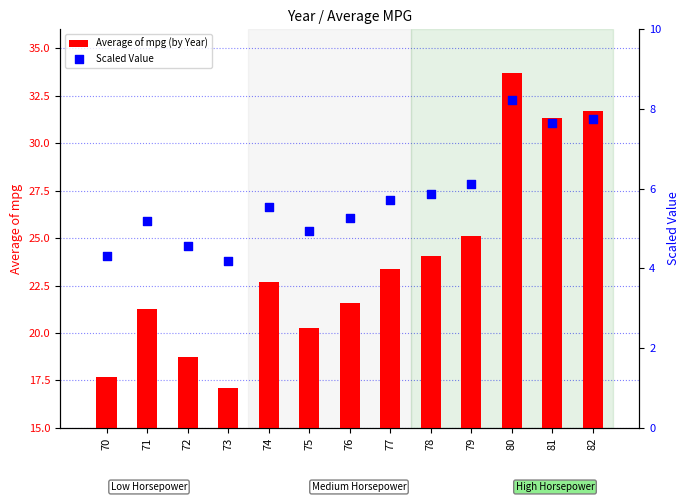

Which series has the largest Y range (max minus min)?

Average of mpg (by Year)